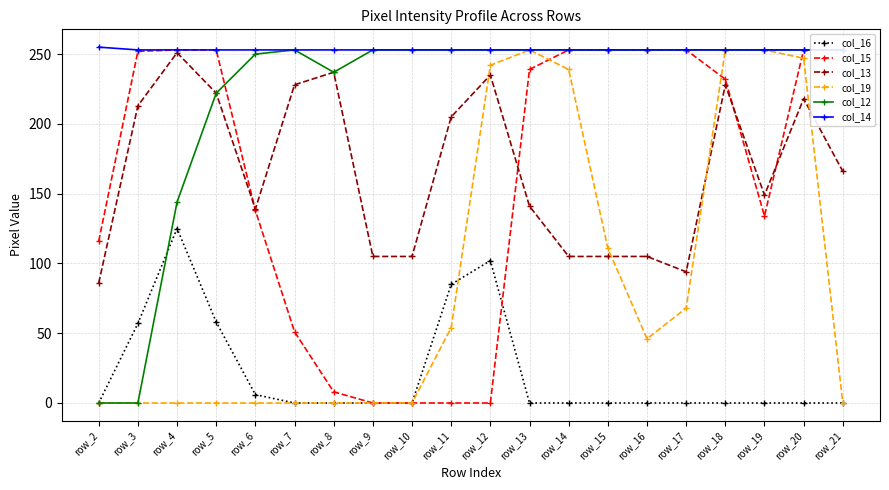

Where is the first local maximum for col_12?

row_7